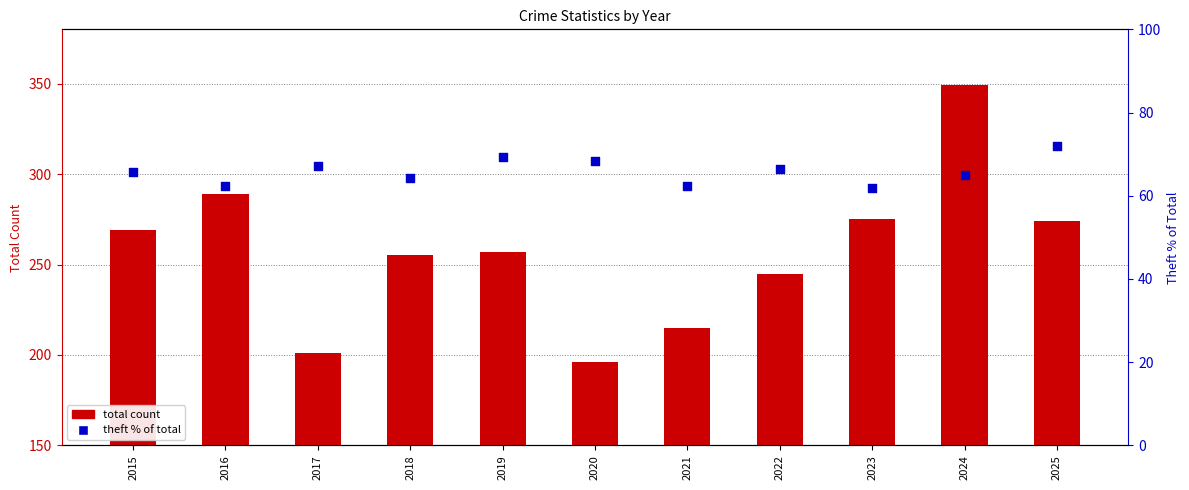

At how many categories does at least one series exceed 305?

1